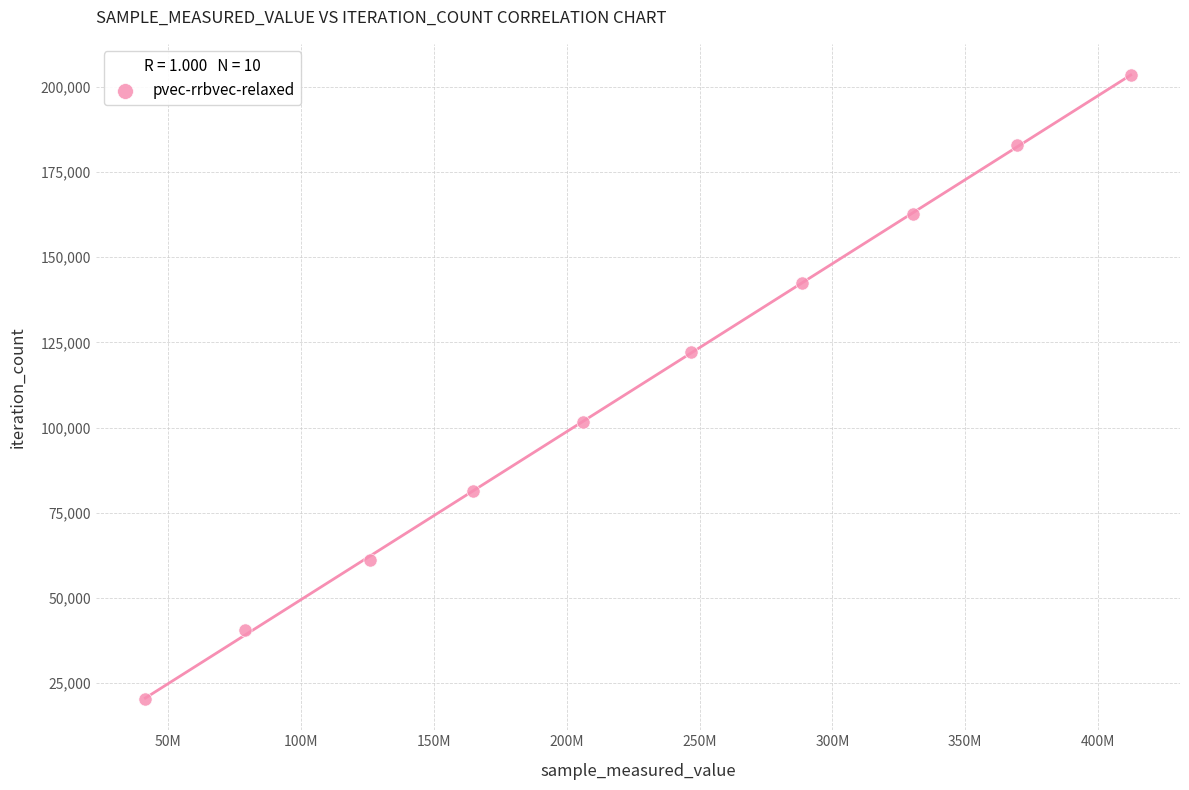

What is the range of X values (max minus min)?

371046702